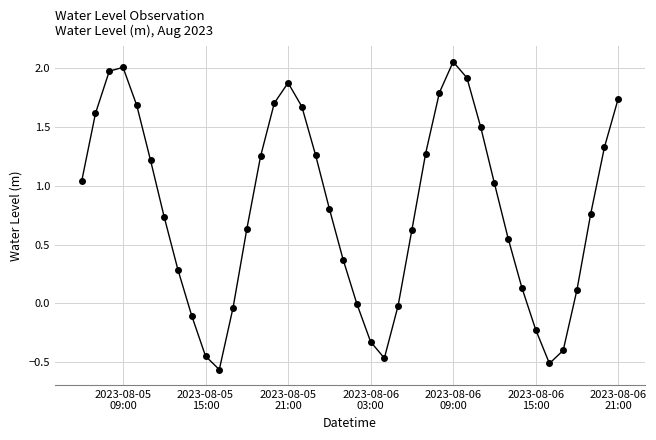

What is the difference between the second highest and minimum values?

2.6